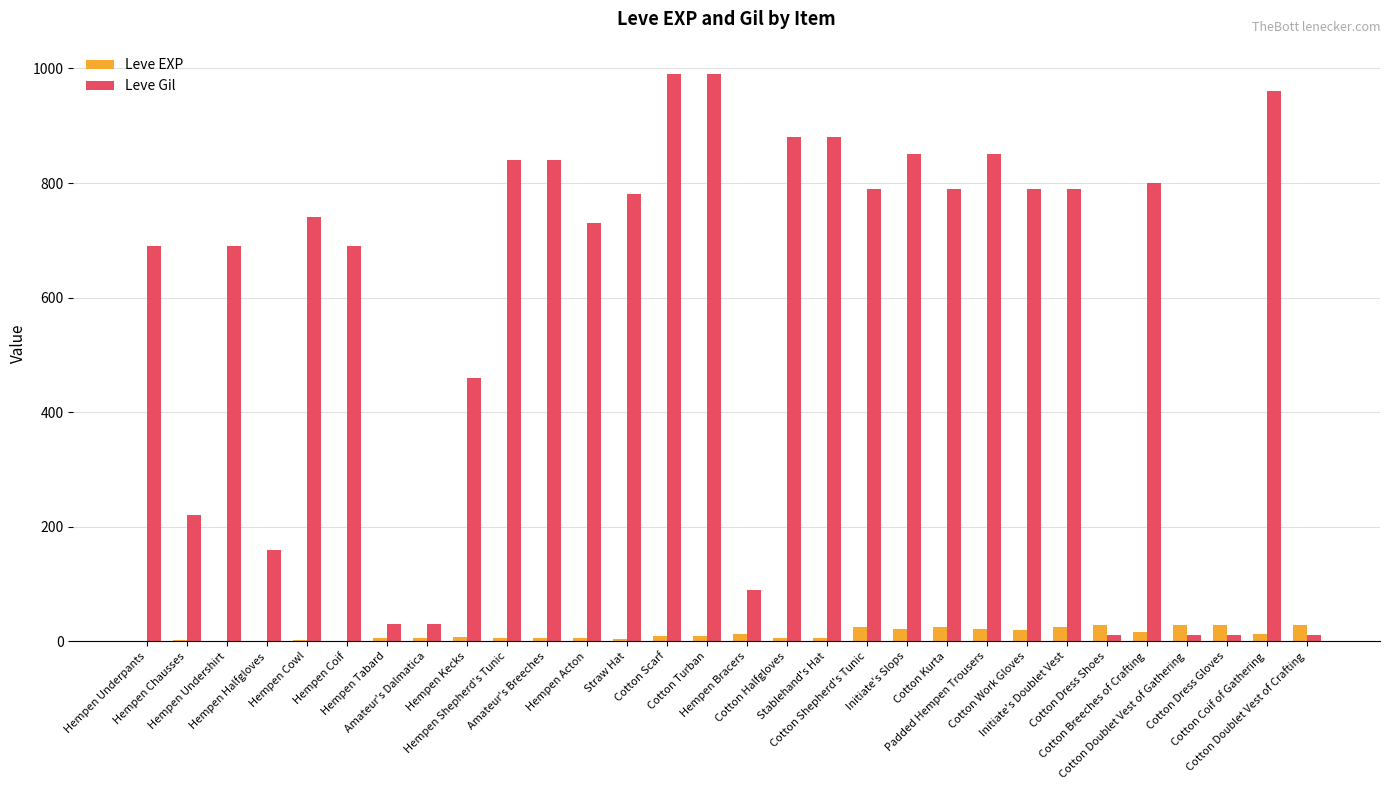

Which series has the largest total across all categories?

Leve Gil